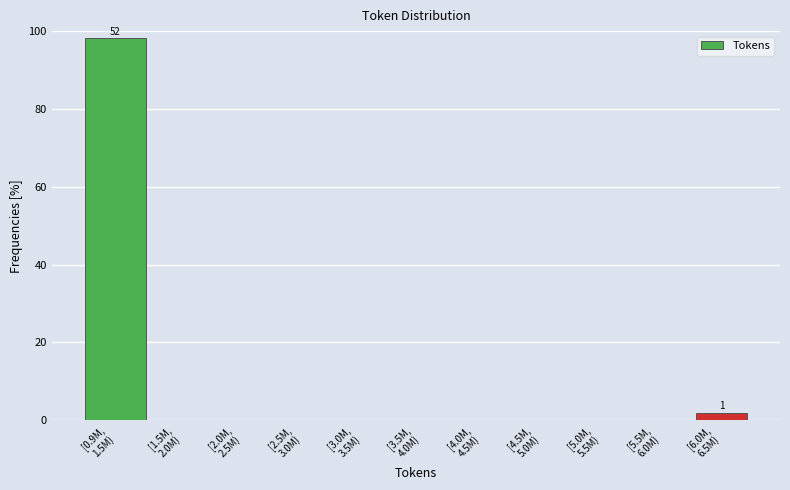

What is the greatest value displayed?

98.1